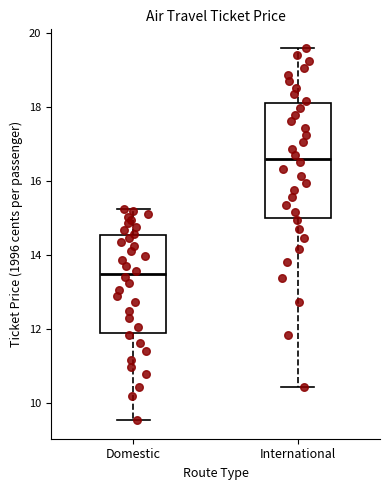

Comparing the boxes themselves (not the whiskers), which one is the tallest?

International